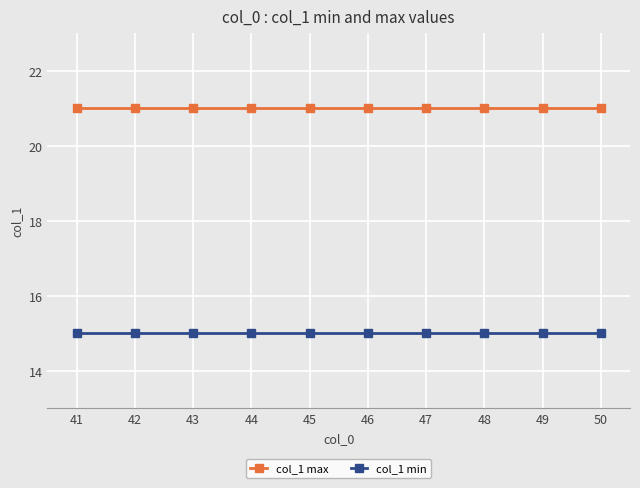

What is the highest value of the col_1 max series?

21